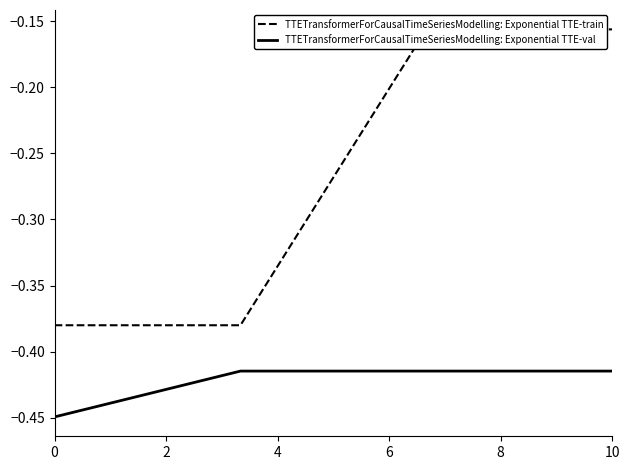

List the series in order of their overall mean, highest first.

TTETransformerForCausalTimeSeriesModelling: Exponential TTE-train, TTETransformerForCausalTimeSeriesModelling: Exponential TTE-val